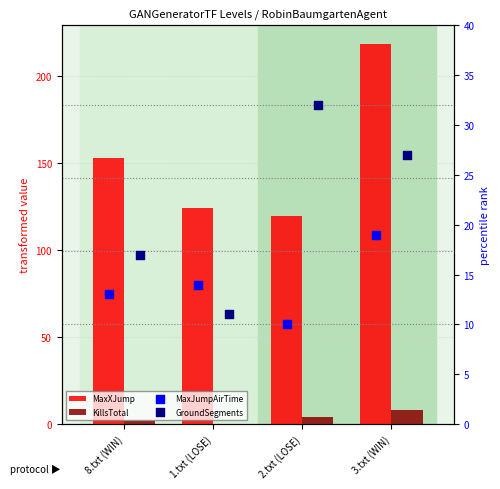

Which series reaches the minimum Y coordinate?

KillsTotal